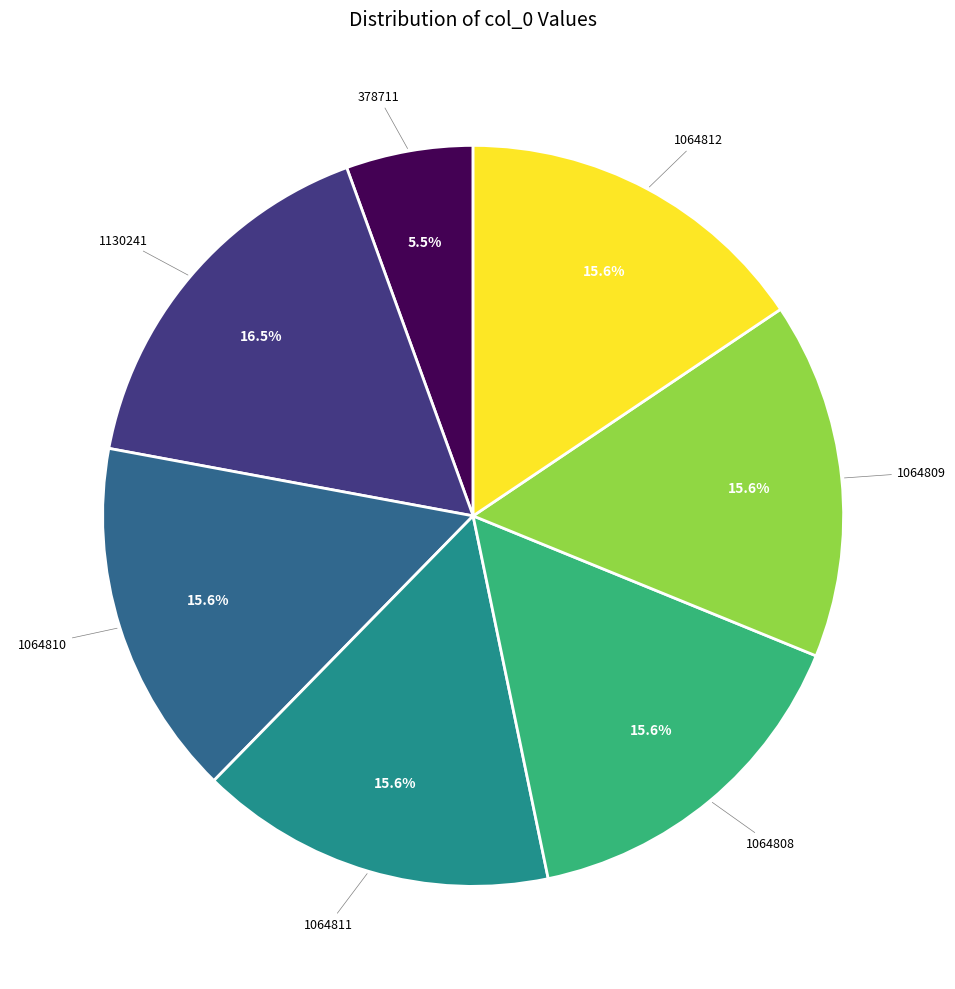

What portion of the pie excludes 1064808?

84.4%